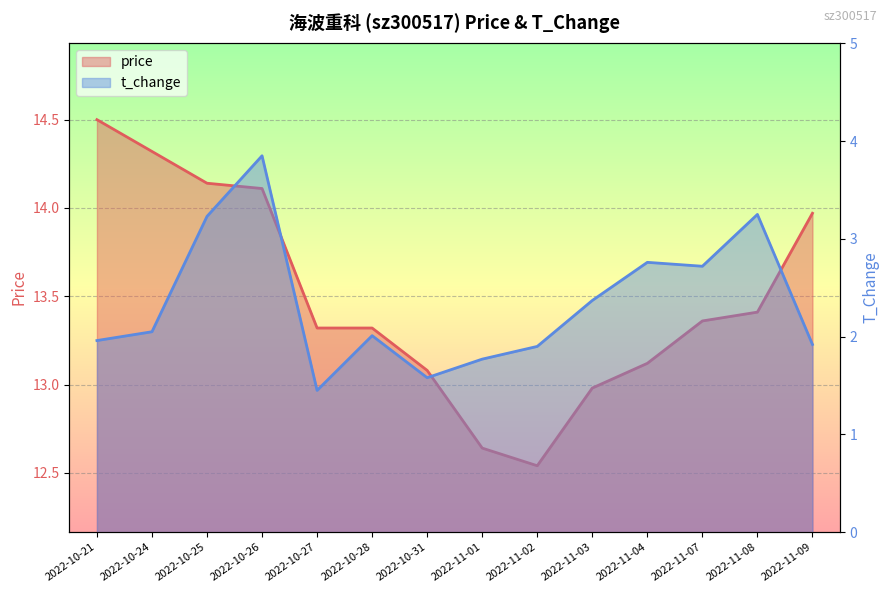

Where is price nearest to the value 13?

2022-11-03